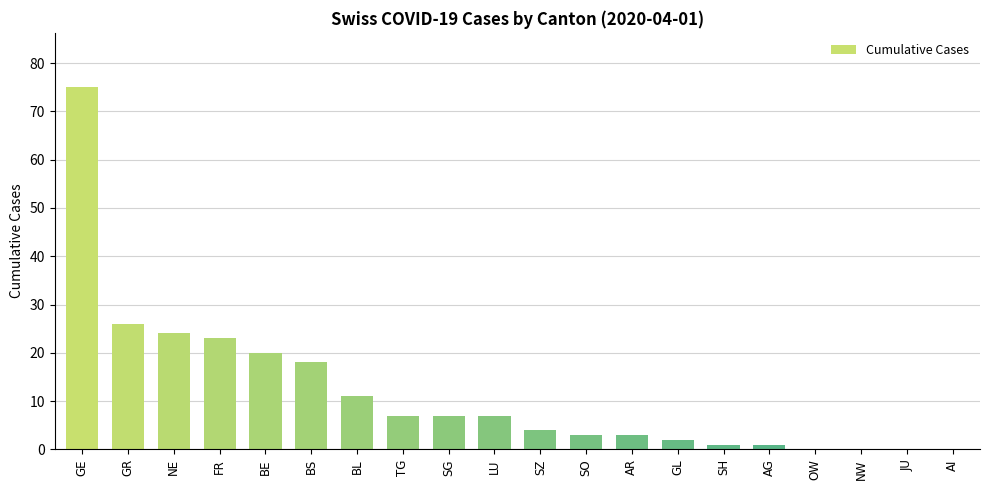

How many data points does each series have?

20